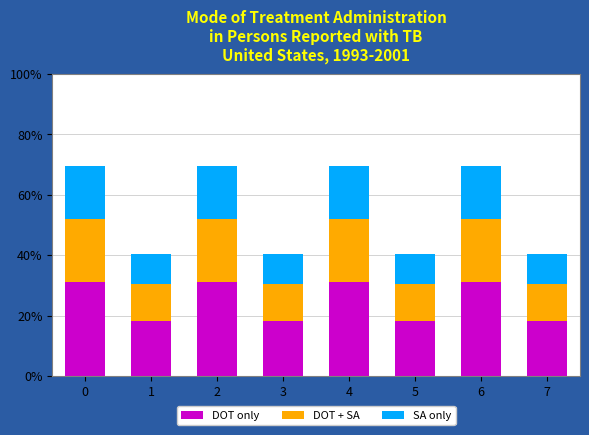

Are the bars horizontal?

No